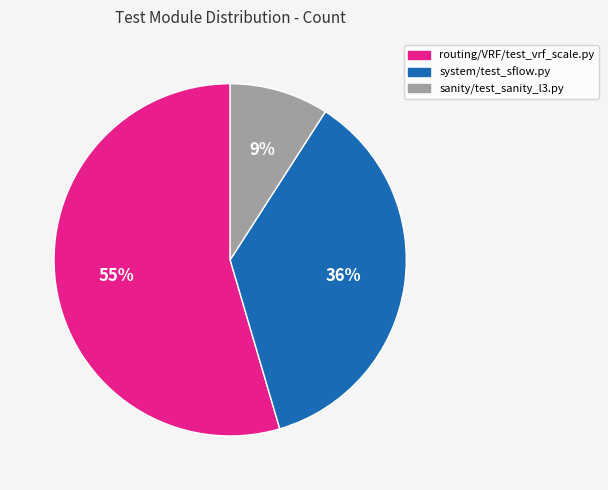

Which has a higher value, system/test_sflow.py or sanity/test_sanity_l3.py?

system/test_sflow.py